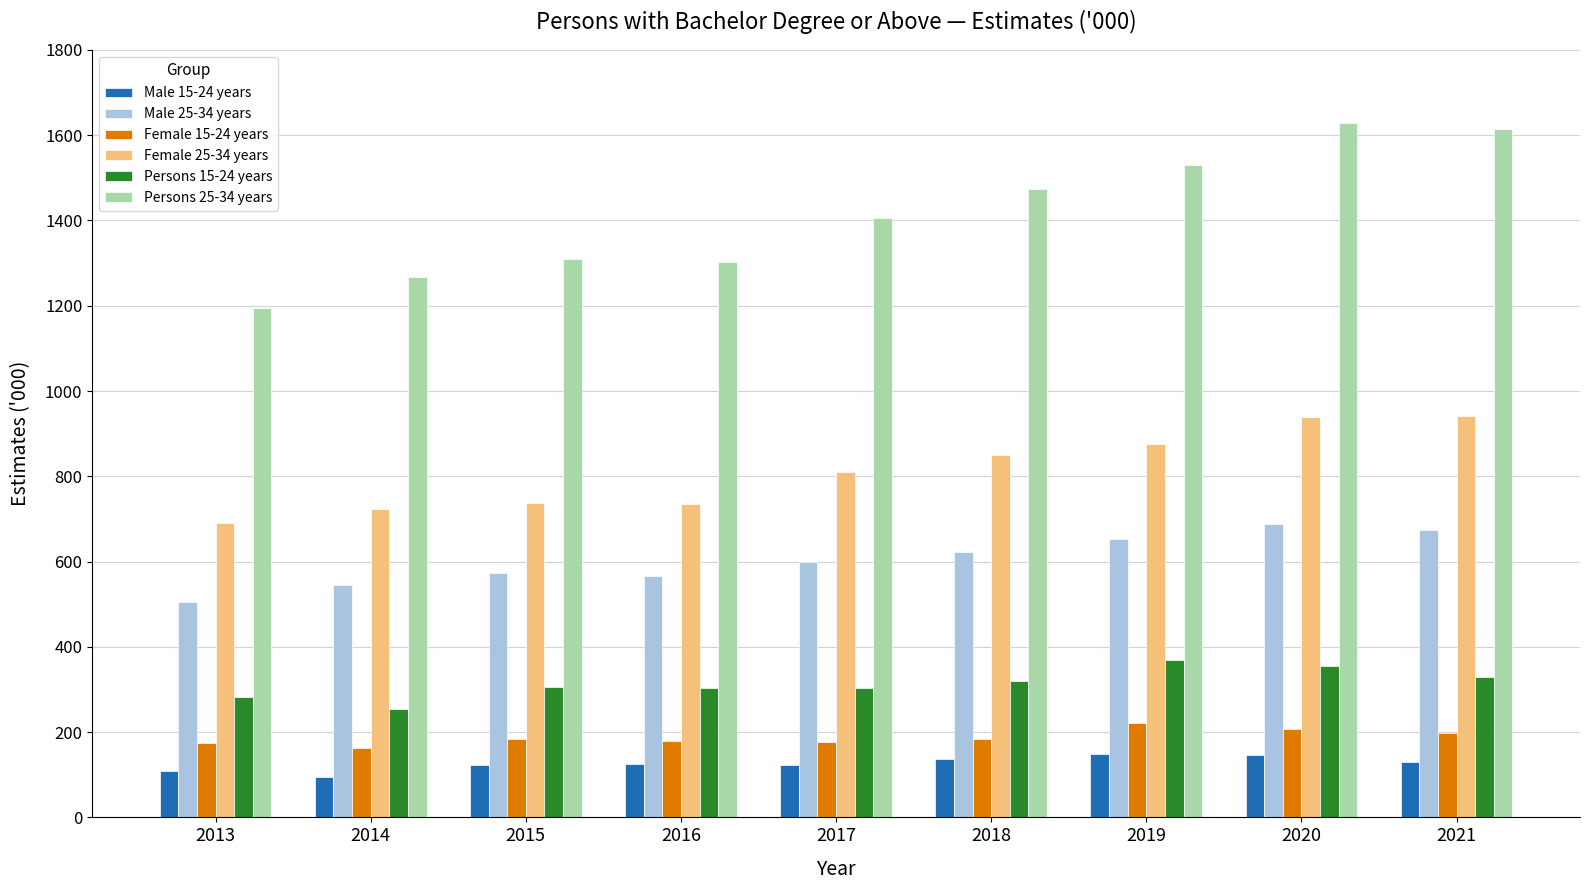

What is the average value of the Persons 25-34 years series?

1414.2